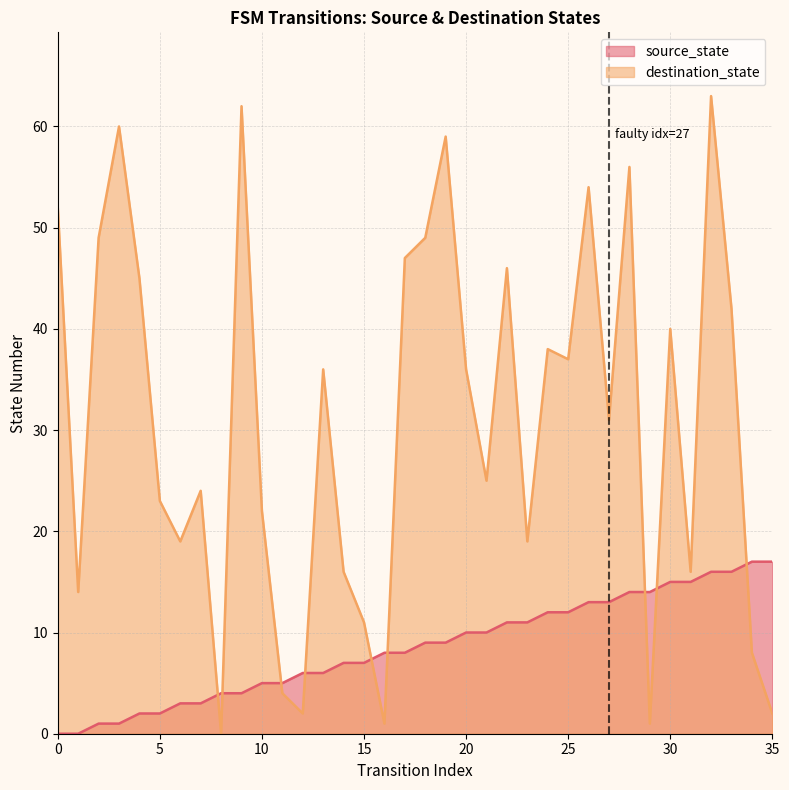

How many values in source_state are above zero?

34